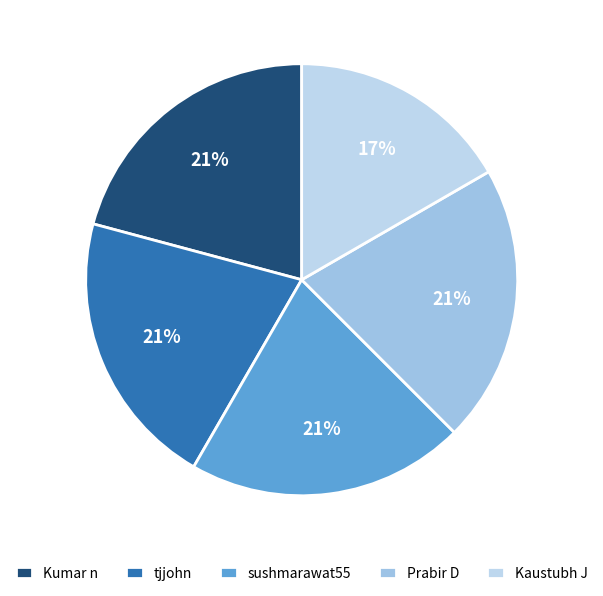

Count the number of slices in the pie.

5